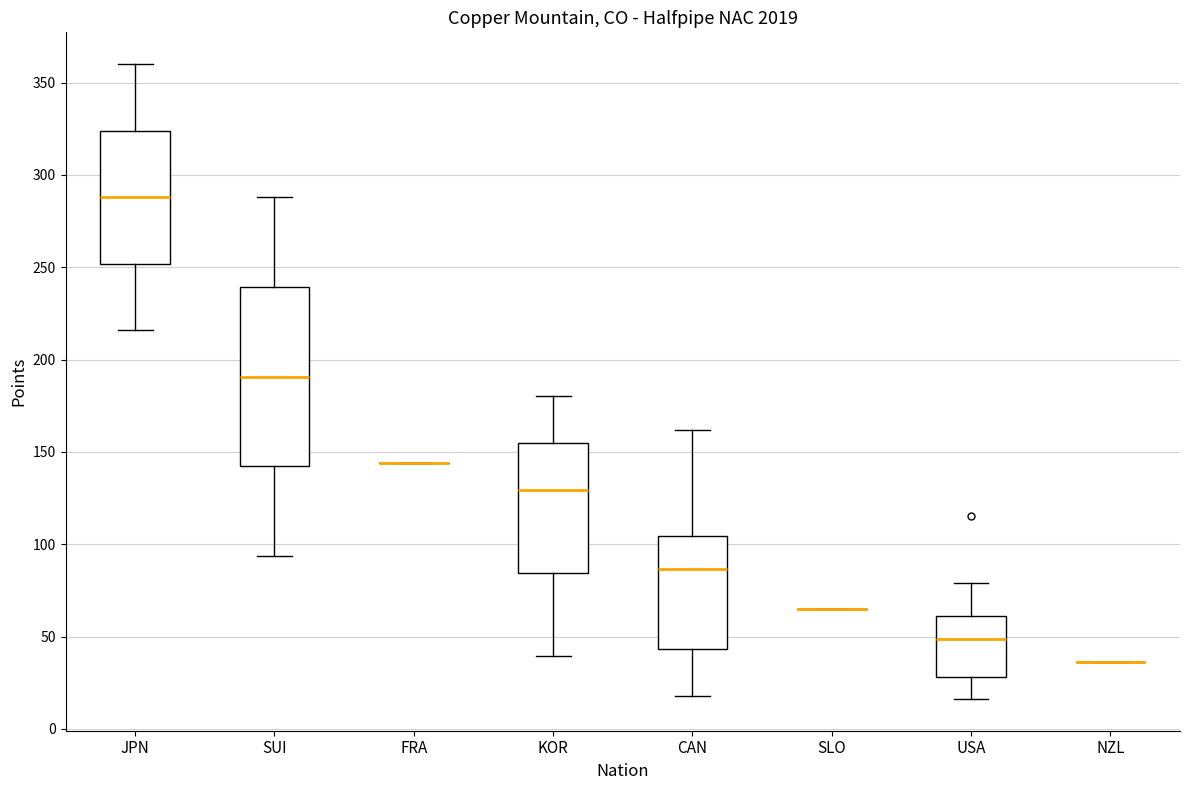

Reading left to right, transcribe this box plot: for each box, give where its median line is, the range the box spans, and where its two whiskers end, as read against the y-axis. The values are not printed on the chart, so give them approximately, as read against the axis.

JPN: median 290, box 250 to 325, whiskers 215 to 360
SUI: median 190, box 140 to 240, whiskers 95 to 290
FRA: box collapsed to a line at 145, whiskers 145 to 145
KOR: median 130, box 85 to 155, whiskers 40 to 180
CAN: median 85, box 45 to 105, whiskers 20 to 160
SLO: box collapsed to a line at 65, whiskers 65 to 65
USA: median 50, box 30 to 60, whiskers 15 to 80
NZL: box collapsed to a line at 35, whiskers 35 to 35